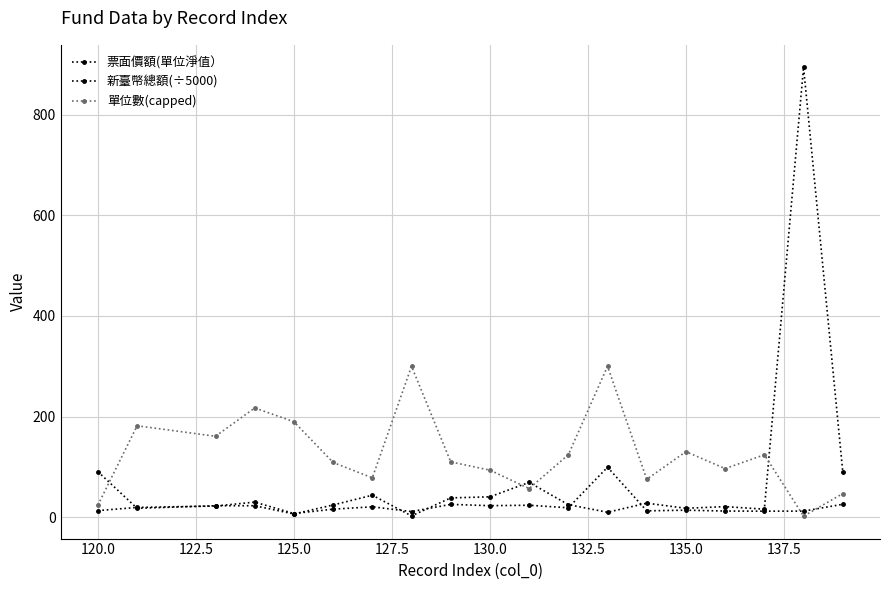

How many data points in 票面價額(單位淨值） are above 24?

10